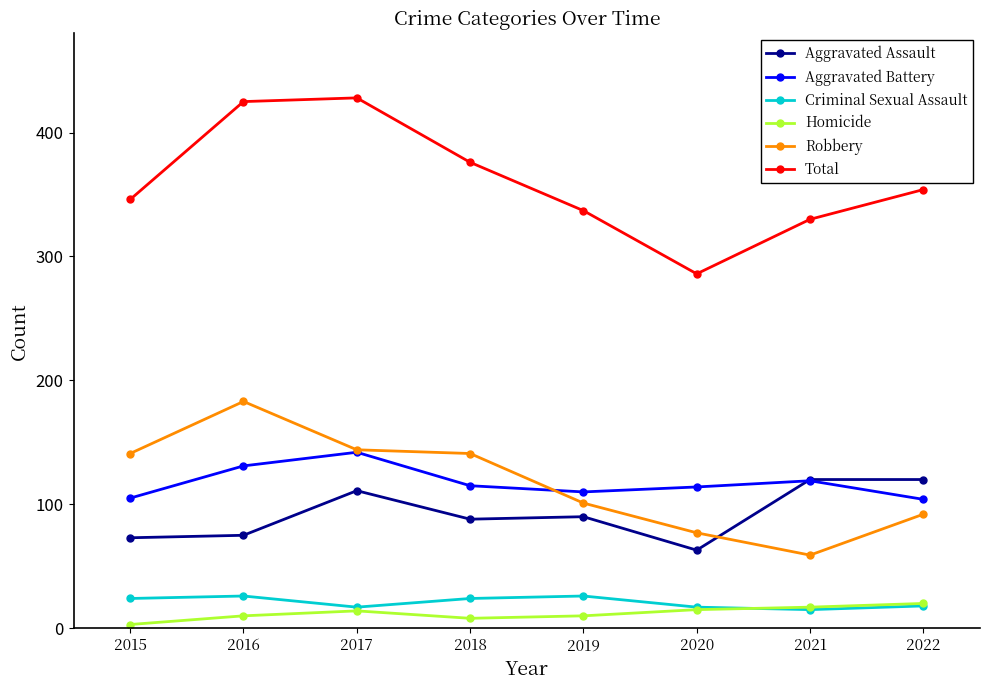

Between 2016 and 2022, which series saw the biggest shift?

Robbery